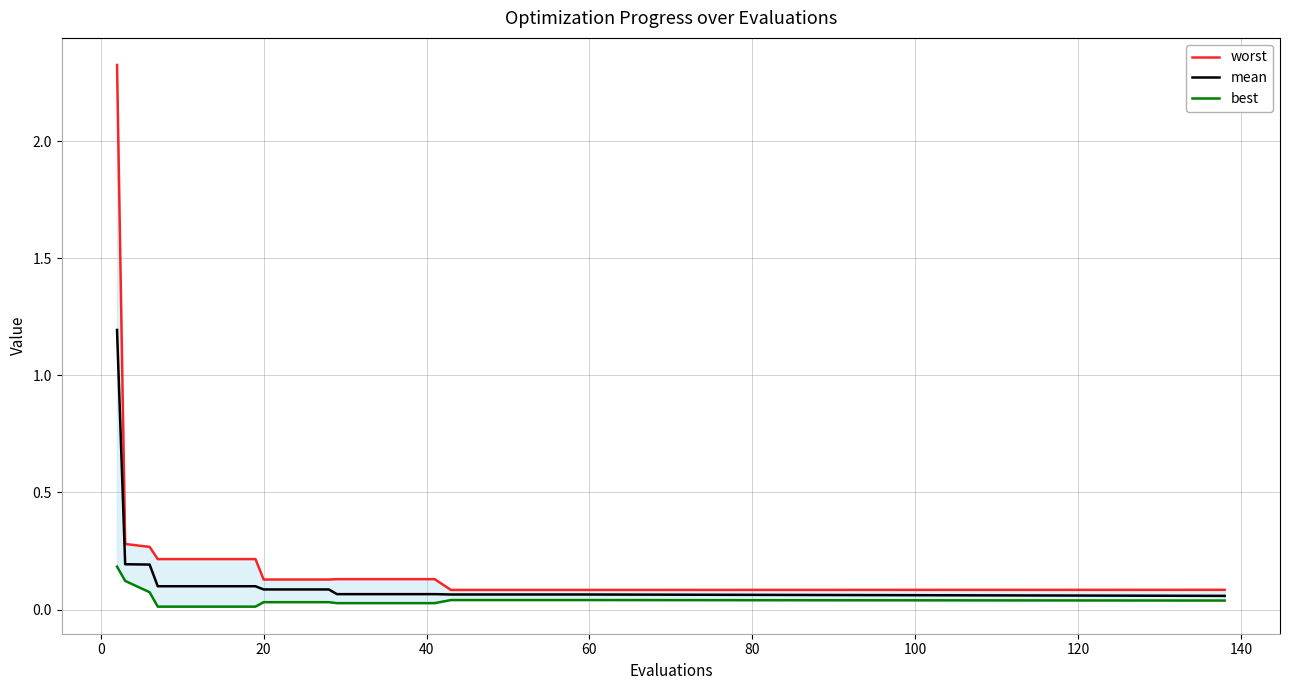

How many lines are shown in the chart?

3